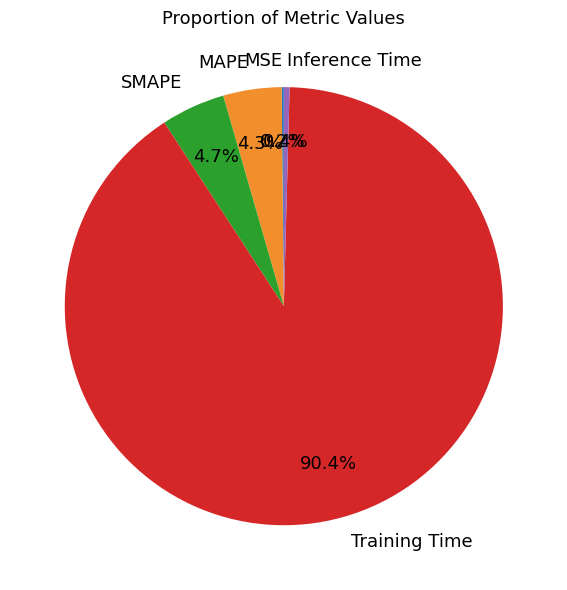

Which slice represents more than half of the pie?

Training Time